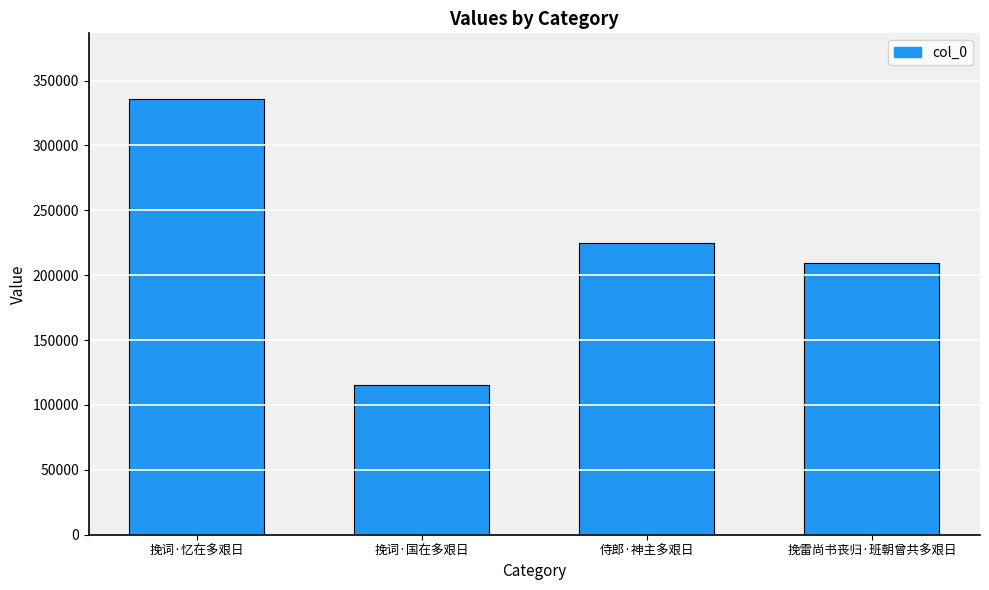

What is the difference between the second highest and minimum values?

109731